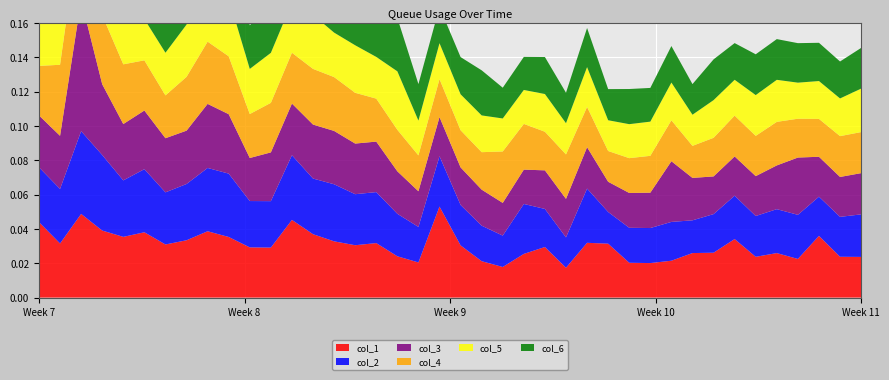

Reading left to right, list all the values displayed in this chart.

col_1: 0.0	0.0	0.0	0.0	0.0	0.0	0.0	0.0	0.0	0.0	0.0	0.0	0.0	0.0	0.0	0.0	0.0	0.0	0.0	0.1	0.0	0.0	0.0	0.0	0.0	0.0	0.0	0.0	0.0	0.0	0.0	0.0	0.0	0.0	0.0	0.0	0.0	0.0	0.0	0.0
col_2: 0.0	0.0	0.0	0.0	0.0	0.0	0.0	0.0	0.0	0.0	0.0	0.0	0.0	0.0	0.0	0.0	0.0	0.0	0.0	0.0	0.0	0.0	0.0	0.0	0.0	0.0	0.0	0.0	0.0	0.0	0.0	0.0	0.0	0.0	0.0	0.0	0.0	0.0	0.0	0.0
col_3: 0.0	0.0	0.1	0.0	0.0	0.0	0.0	0.0	0.0	0.0	0.0	0.0	0.0	0.0	0.0	0.0	0.0	0.0	0.0	0.0	0.0	0.0	0.0	0.0	0.0	0.0	0.0	0.0	0.0	0.0	0.0	0.0	0.0	0.0	0.0	0.0	0.0	0.0	0.0	0.0
col_4: 0.0	0.0	0.0	0.0	0.0	0.0	0.0	0.0	0.0	0.0	0.0	0.0	0.0	0.0	0.0	0.0	0.0	0.0	0.0	0.0	0.0	0.0	0.0	0.0	0.0	0.0	0.0	0.0	0.0	0.0	0.0	0.0	0.0	0.0	0.0	0.0	0.0	0.0	0.0	0.0
col_5: 0.0	0.0	0.0	0.0	0.0	0.0	0.0	0.0	0.0	0.0	0.0	0.0	0.0	0.0	0.0	0.0	0.0	0.0	0.0	0.0	0.0	0.0	0.0	0.0	0.0	0.0	0.0	0.0	0.0	0.0	0.0	0.0	0.0	0.0	0.0	0.0	0.0	0.0	0.0	0.0
col_6: 0.0	0.0	0.0	0.0	0.0	0.0	0.0	0.0	0.0	0.0	0.0	0.0	0.0	0.0	0.0	0.0	0.0	0.0	0.0	0.0	0.0	0.0	0.0	0.0	0.0	0.0	0.0	0.0	0.0	0.0	0.0	0.0	0.0	0.0	0.0	0.0	0.0	0.0	0.0	0.0